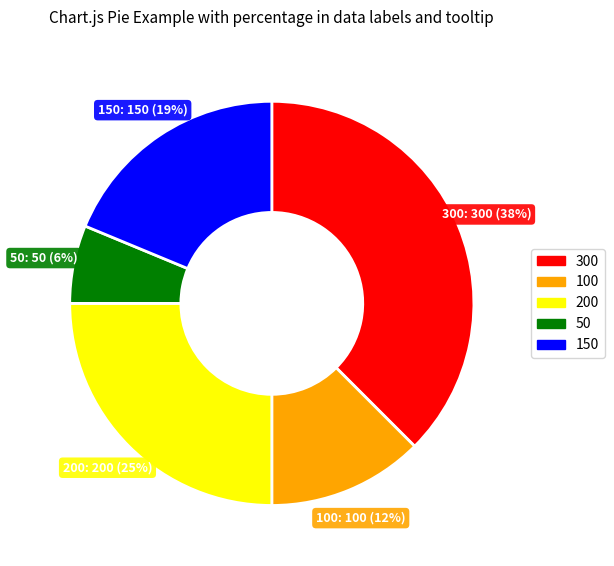

Which has a higher value, 300 or 100?

300